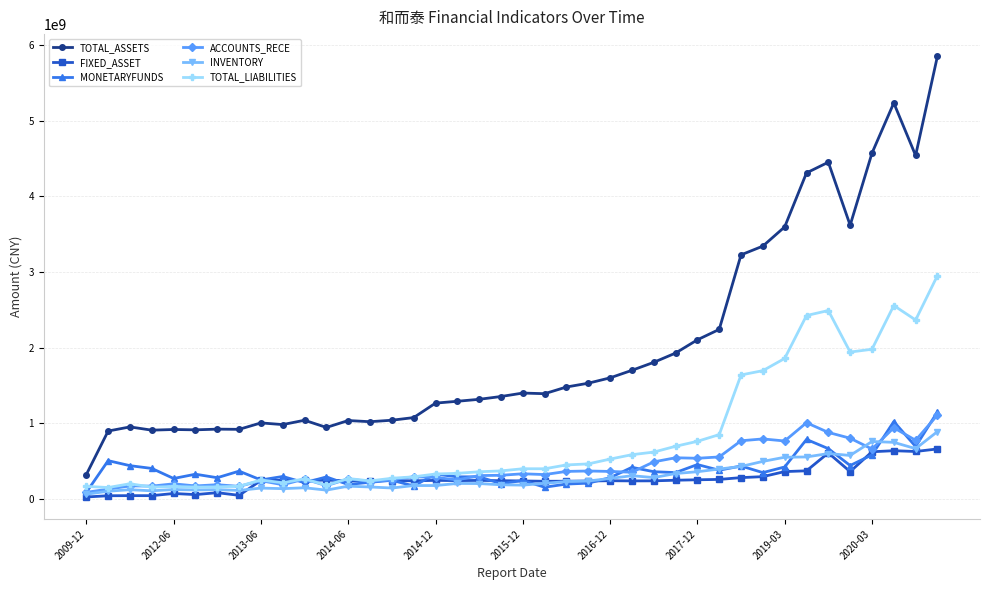

Which series has the widest spread of values?

TOTAL_ASSETS